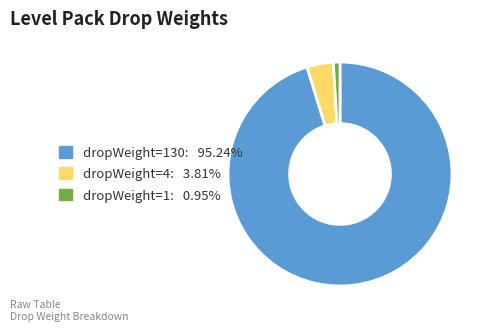

Is there any slice that represents more than half of the pie?

Yes